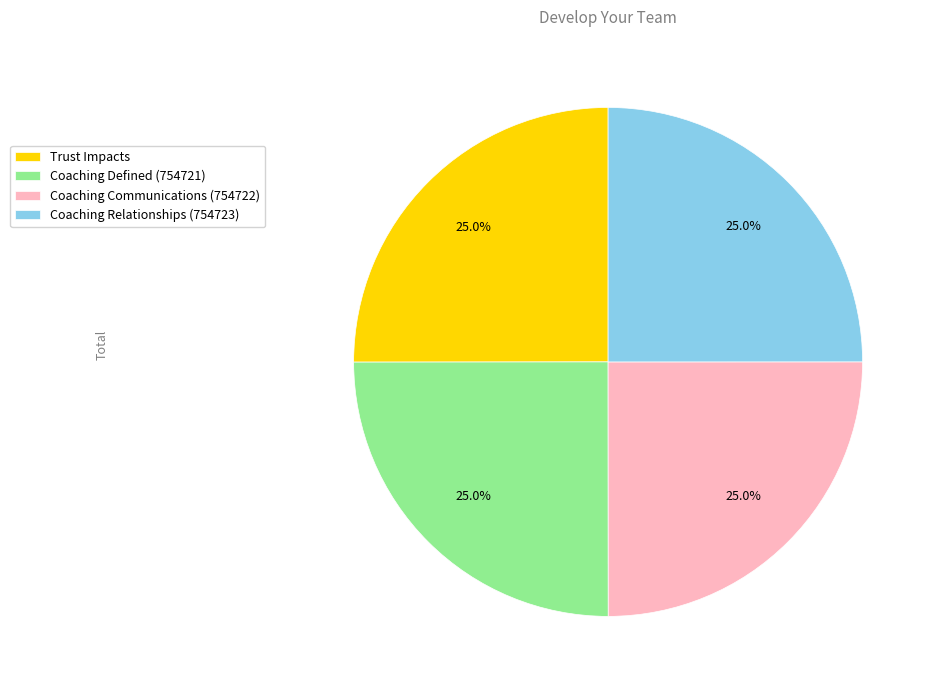

What is the ratio of the value at Coaching Relationships (754723) to the value at Trust Impacts?

1.0